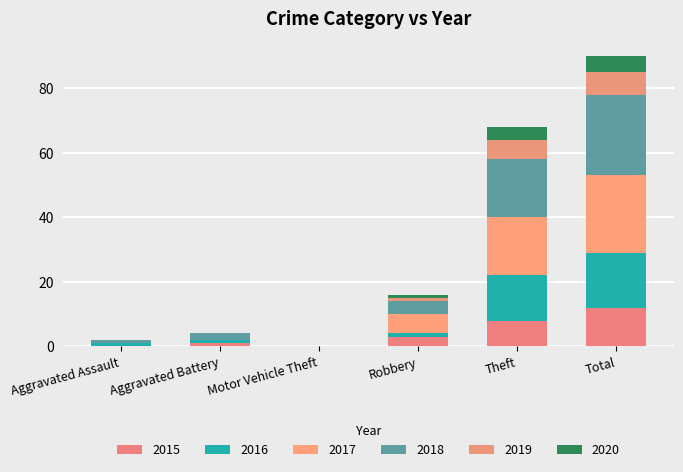

Rank the categories by 2018 value from highest to lowest.

Total, Theft, Robbery, Aggravated Battery, Aggravated Assault, Motor Vehicle Theft